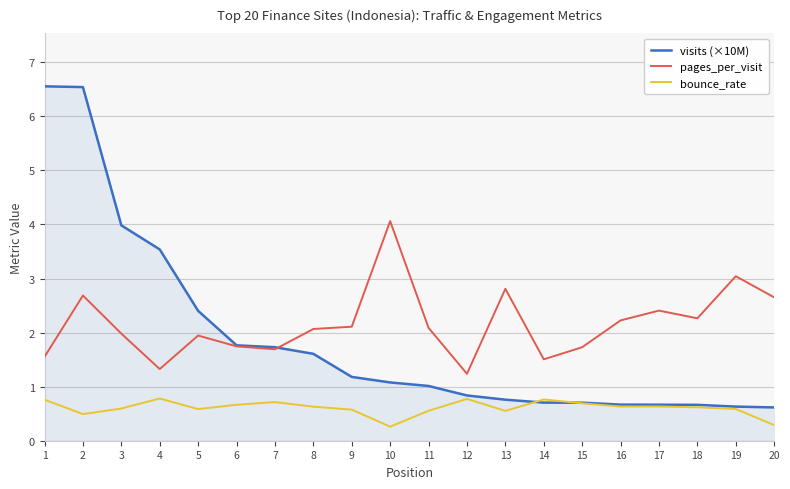

At how many categories does at least one series exceed 2?

15